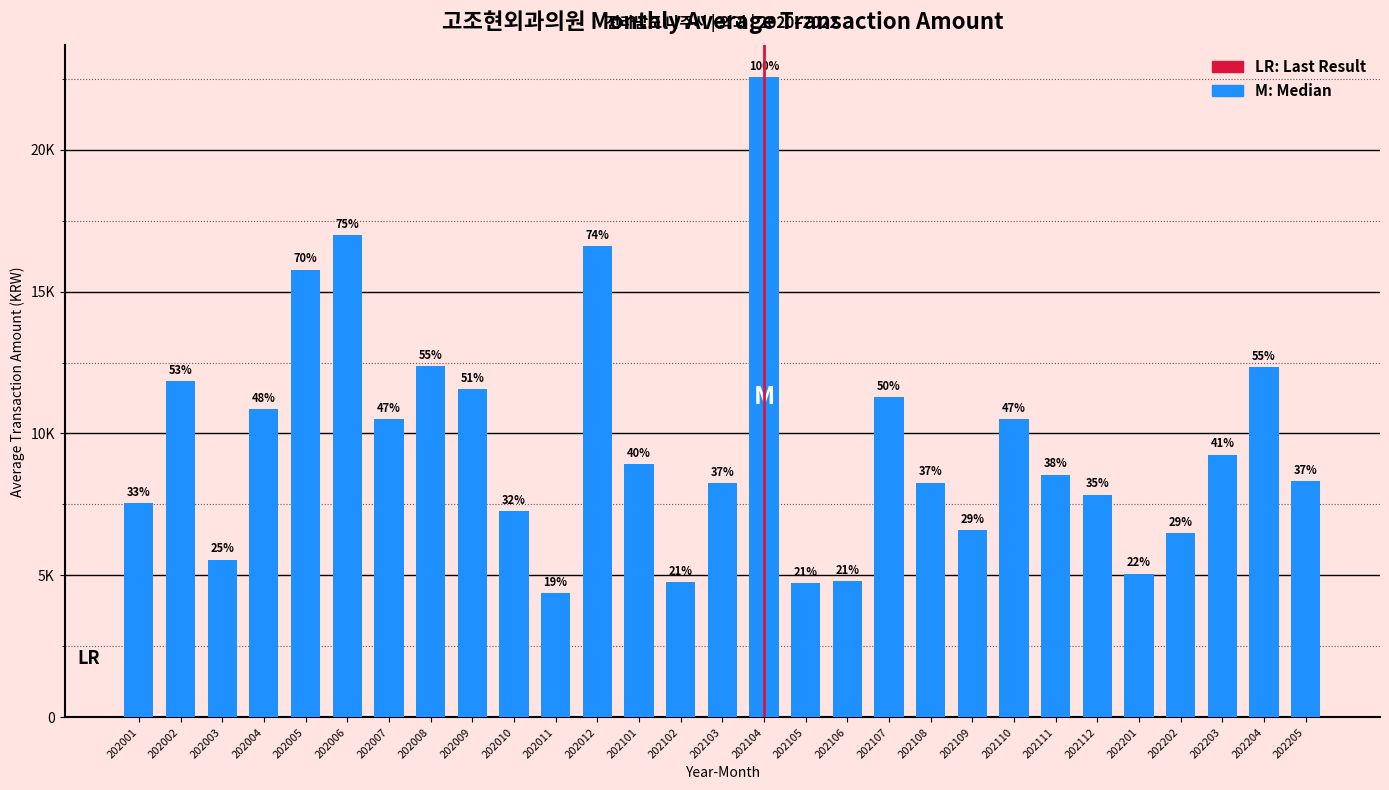

The value at 202105 is 7643. True or false?

False